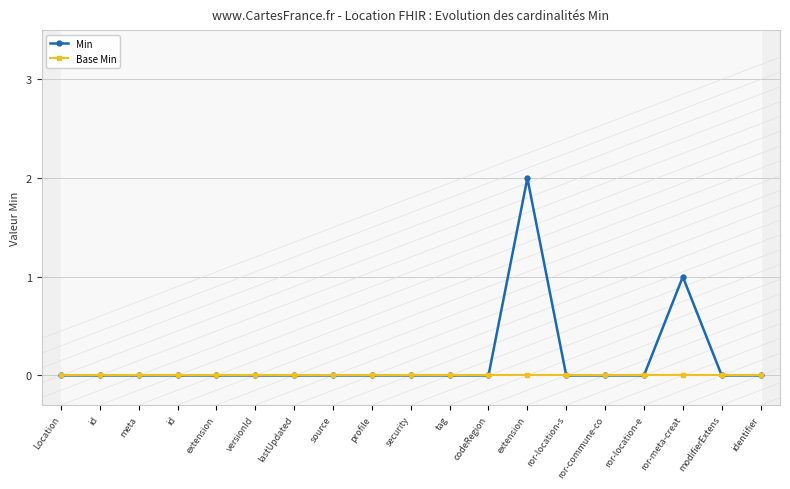

Reading left to right, what are all the values shown in this chart?

Min: Location=0	id=0	meta=0	id=0	extension=0	versionId=0	lastUpdated=0	source=0	profile=0	security=0	tag=0	codeRegion=0	extension=2	ror-location-s=0	ror-commune-co=0	ror-location-e=0	ror-meta-creat=1	modifierExtens=0	identifier=0
Base Min: Location=0	id=0	meta=0	id=0	extension=0	versionId=0	lastUpdated=0	source=0	profile=0	security=0	tag=0	codeRegion=0	extension=0	ror-location-s=0	ror-commune-co=0	ror-location-e=0	ror-meta-creat=0	modifierExtens=0	identifier=0